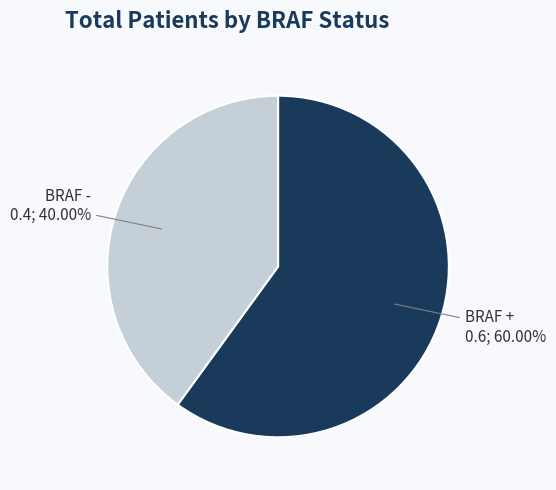

How many segments does this pie chart have?

2